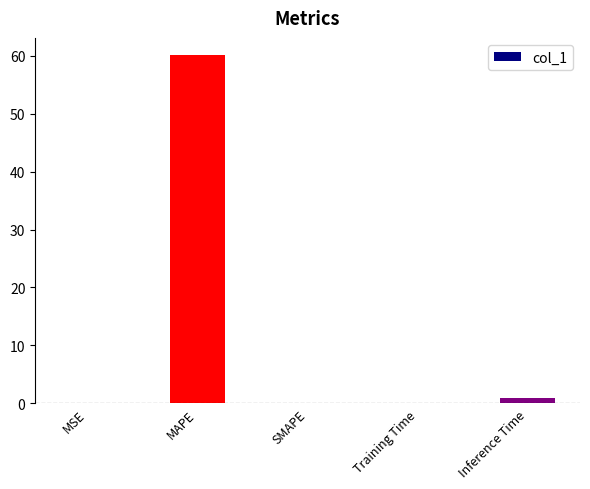

Which label corresponds to the largest value in the chart?

MAPE